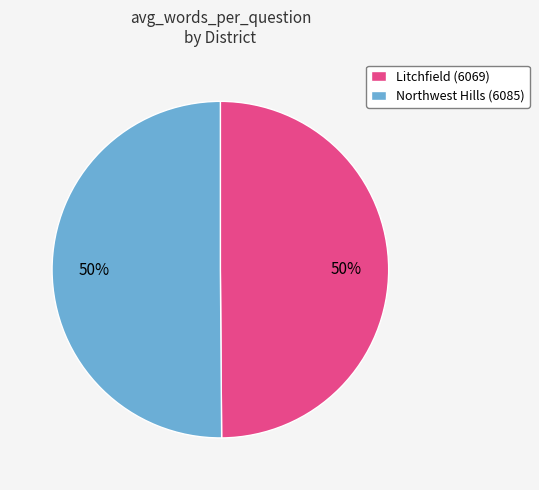

To the nearest percent, what percentage of the pie is Northwest Hills (6085)?

50%